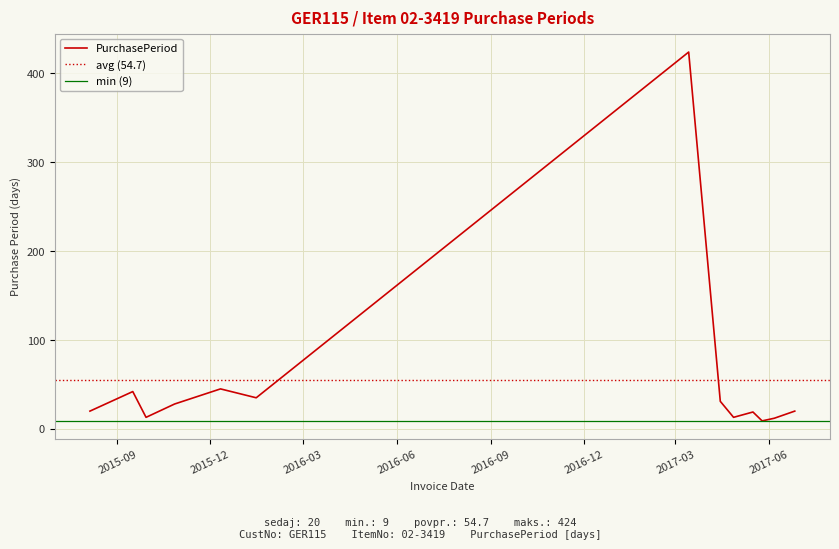

List the labels in order of value, smallest first.

2017-05-25, 2017-06-06, 2015-09-29, 2017-04-27, 2017-05-16, 2015-08-05, 2017-06-26, 2015-10-27, 2017-04-14, 2016-01-15, 2015-09-16, 2015-12-11, 2017-03-14